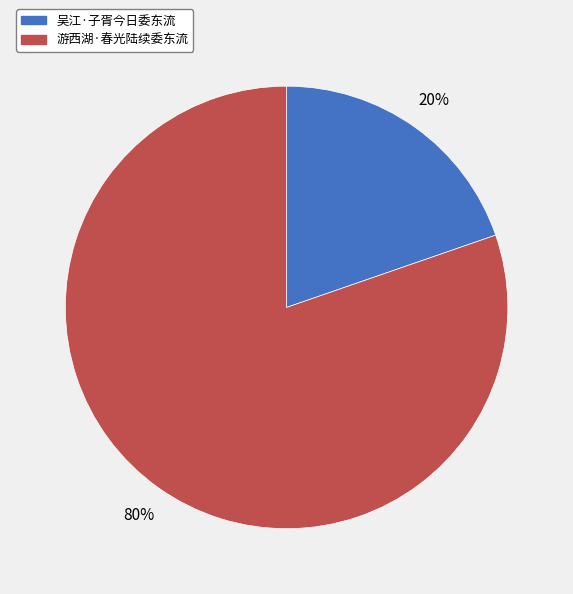

Which slice is the smallest?

吴江·子胥今日委东流